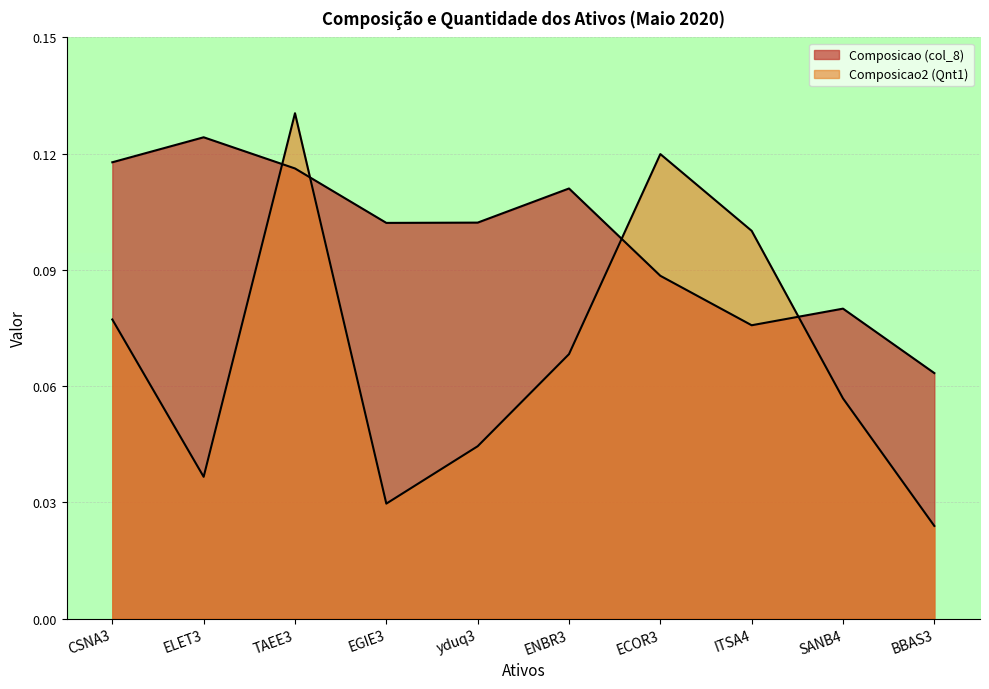

The Composicao (col_8) series shows 0.2 at yduq3. True or false?

False